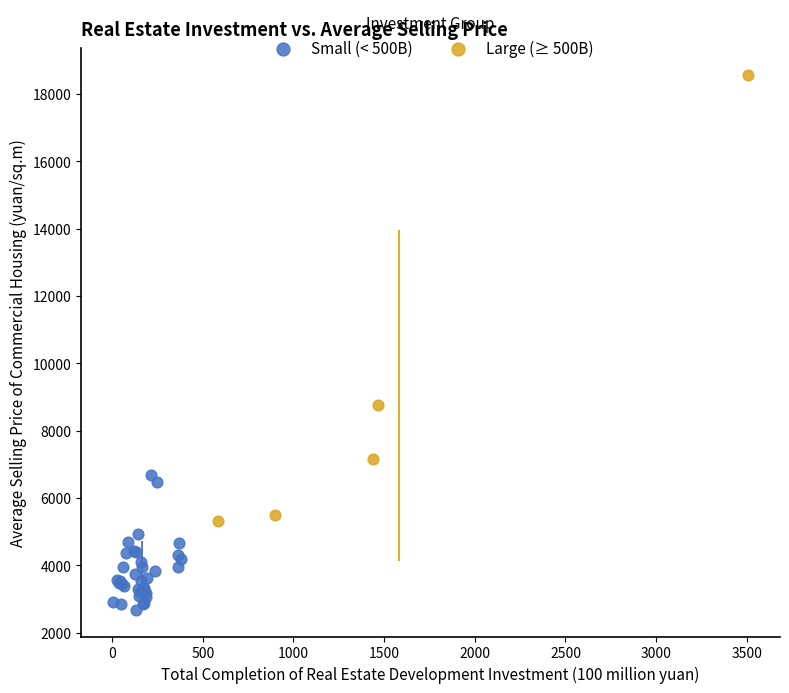

Which series has the largest Y range (max minus min)?

Large (≥ 500B)